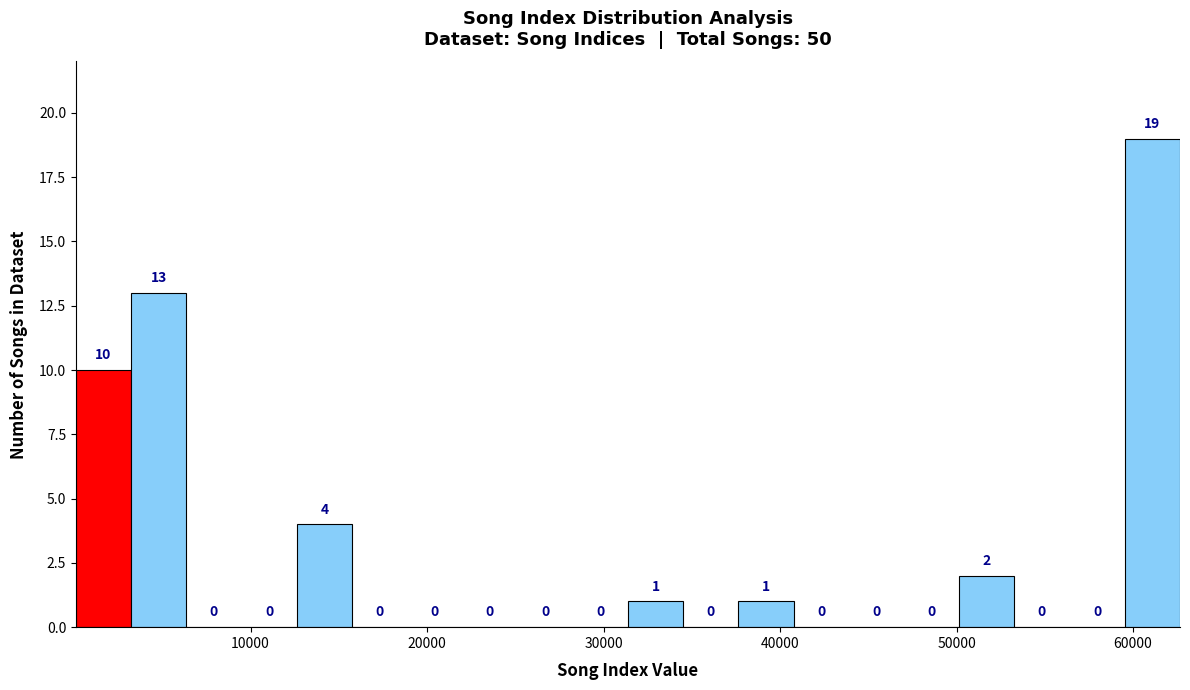

Around what value on the x-axis is the tallest bar? Give the approximate position of its centre, as read against the axis.

61000